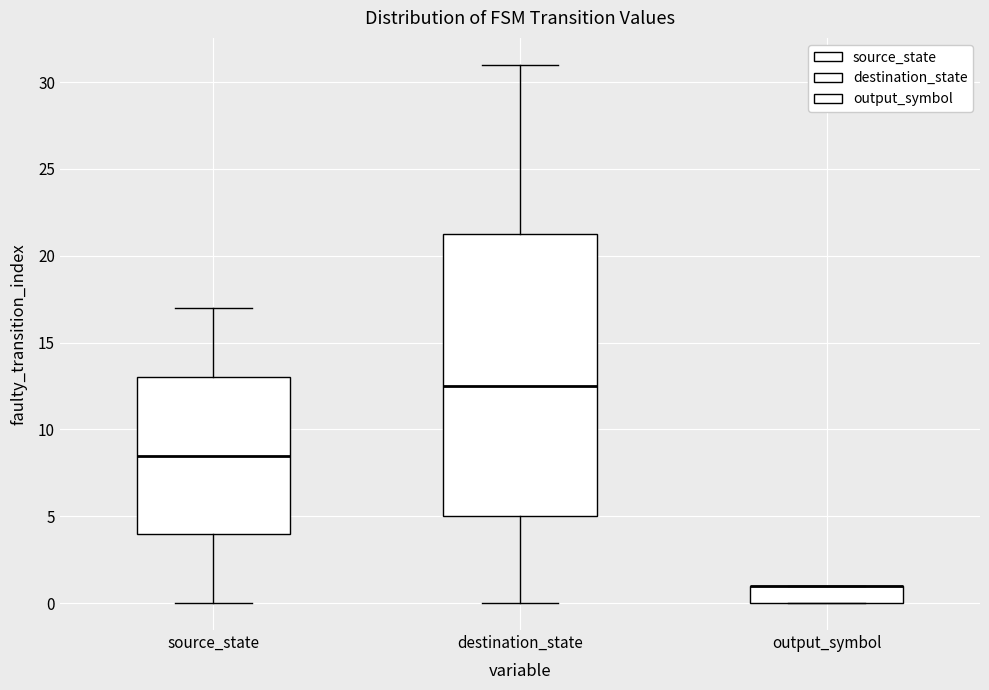

Reading left to right, read every box against the y-axis: the position of its median line, the range the box covers, and the ends of its whiskers. The values are not printed on the chart, so give them approximately, as read against the axis.

source_state: median 8.5, box 4.0 to 13.0, whiskers 0.0 to 17.0
destination_state: median 12.5, box 5.0 to 21.5, whiskers 0.0 to 31.0
output_symbol: median 1.0 (drawn on the box's upper edge), box 0.0 to 1.0, whiskers 0.0 to 1.0